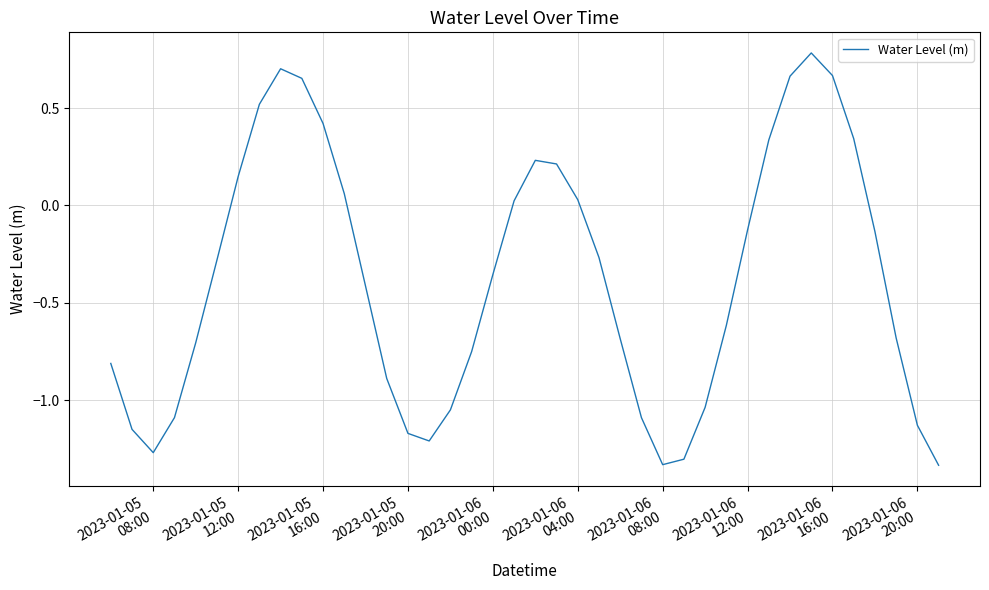

What is the maximum value shown in the chart?

0.8